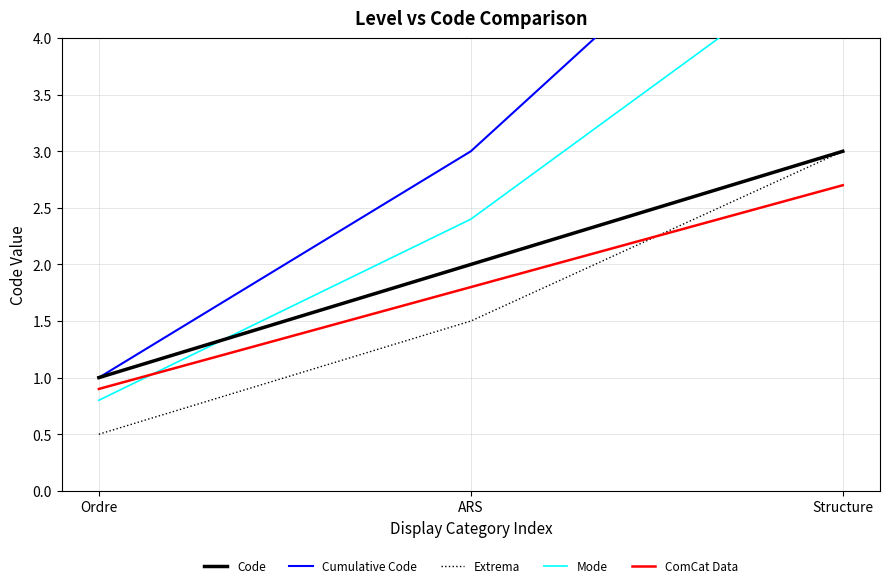

Read the Extrema value at ARS.

1.5